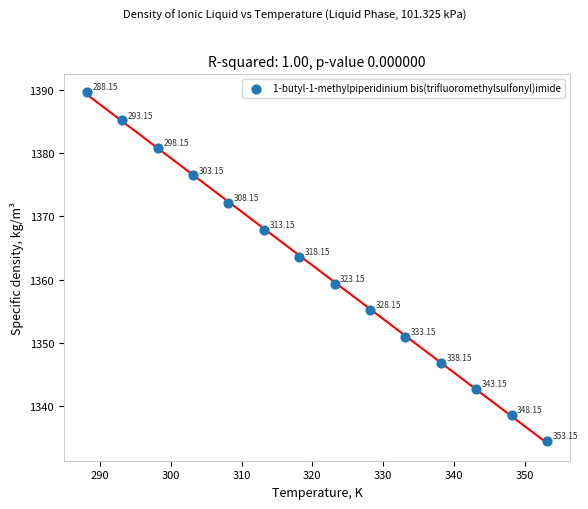

What is the range of X values (max minus min)?

65.0